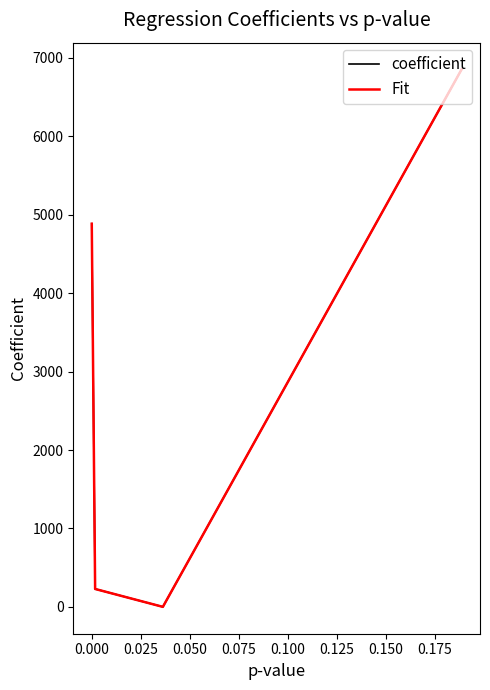

Does the chart have visible grid lines?

No